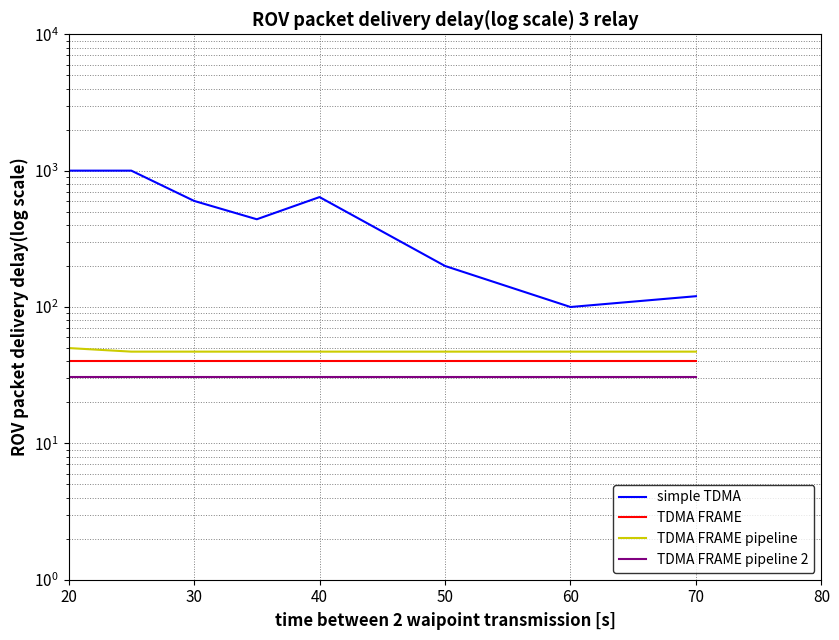

True or false: TDMA FRAME pipeline and simple TDMA intersect in this chart.

False